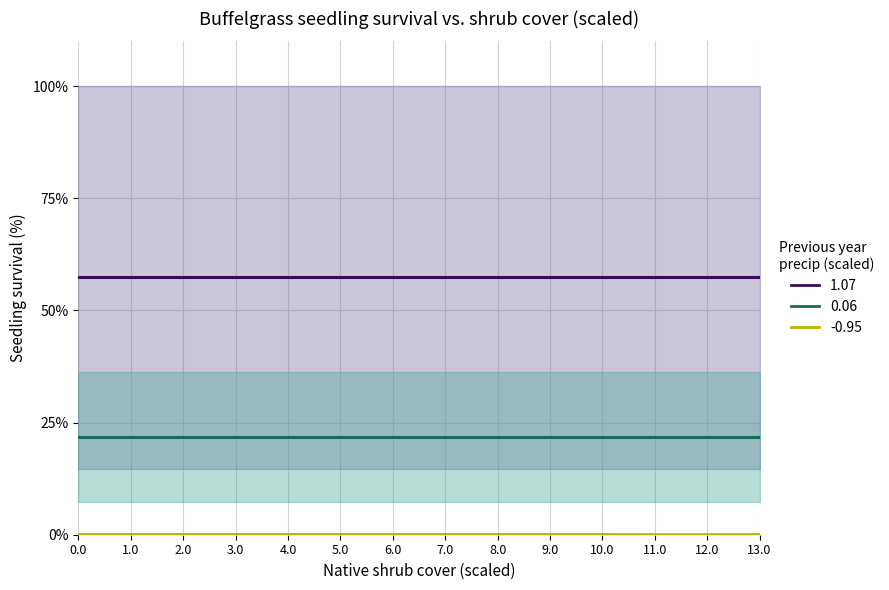

What is the greatest value displayed?

57.4